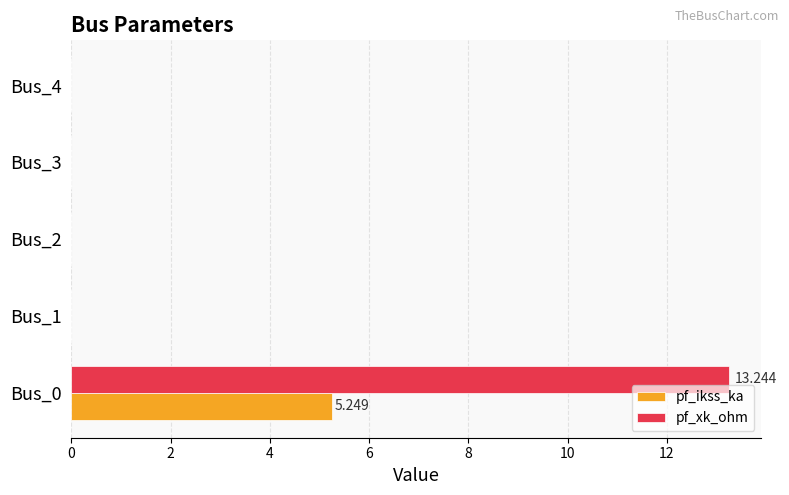

Which series has the largest total across all categories?

pf_xk_ohm